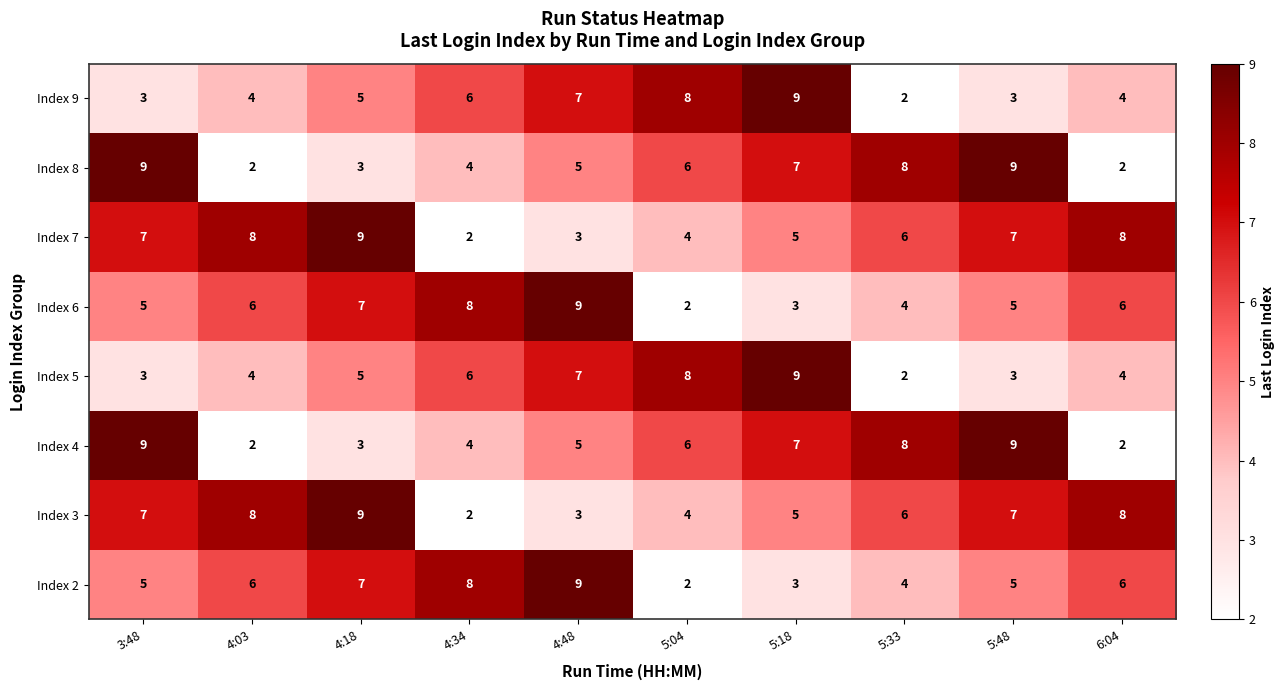

What is the spread (max minus min) of values at 4:34?

6